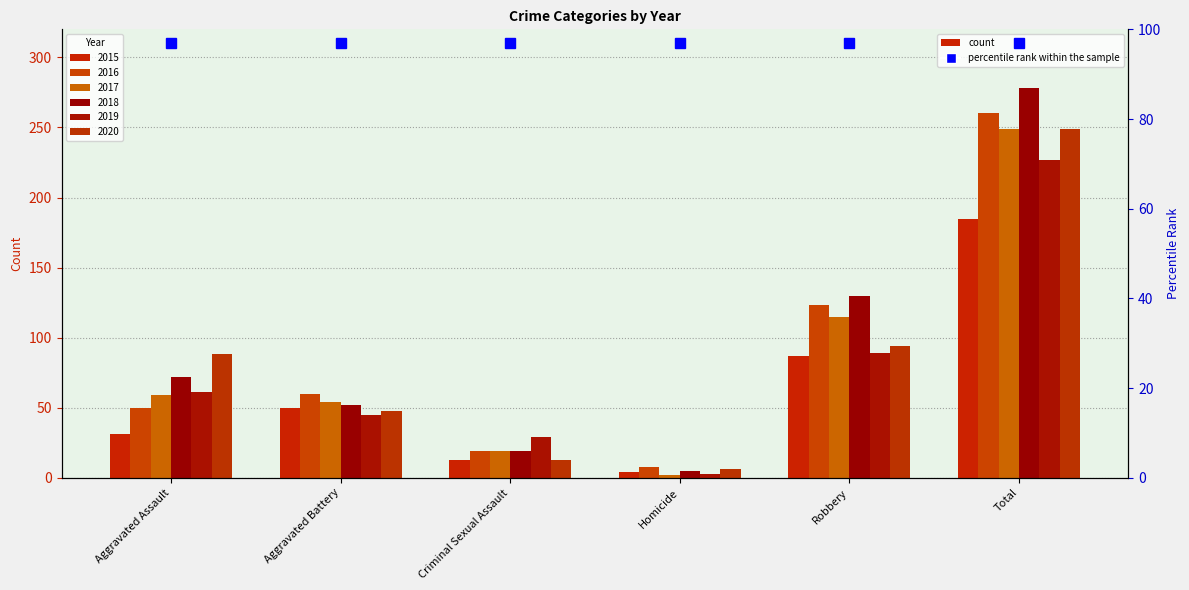

The 2016 series shows 123 at Robbery. True or false?

True